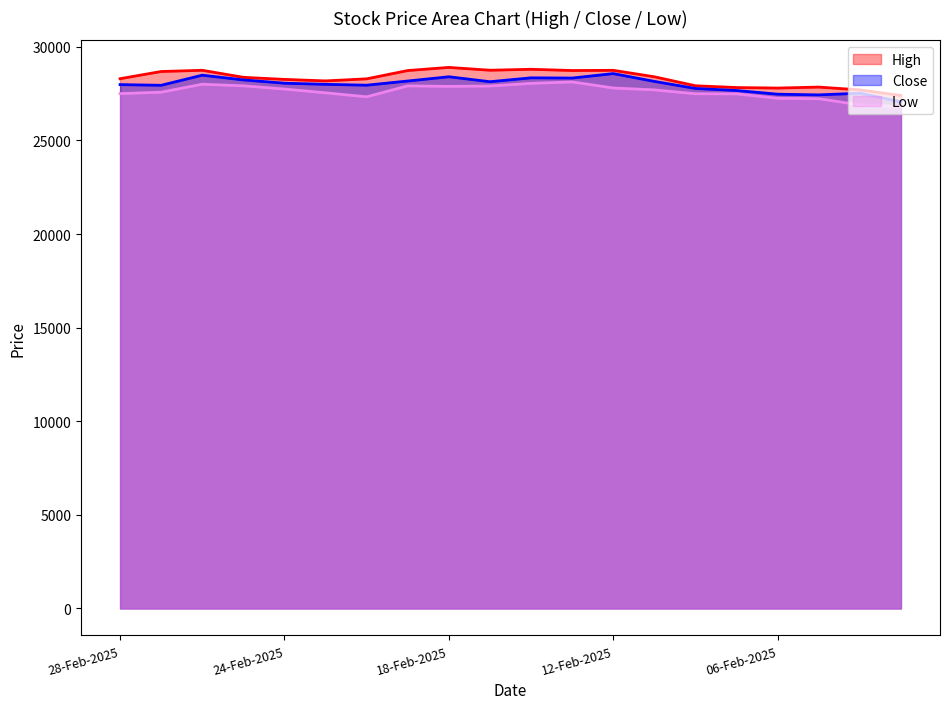

At 14-Feb-2025, list the series in order from smallest to largest.

Low, Close, High